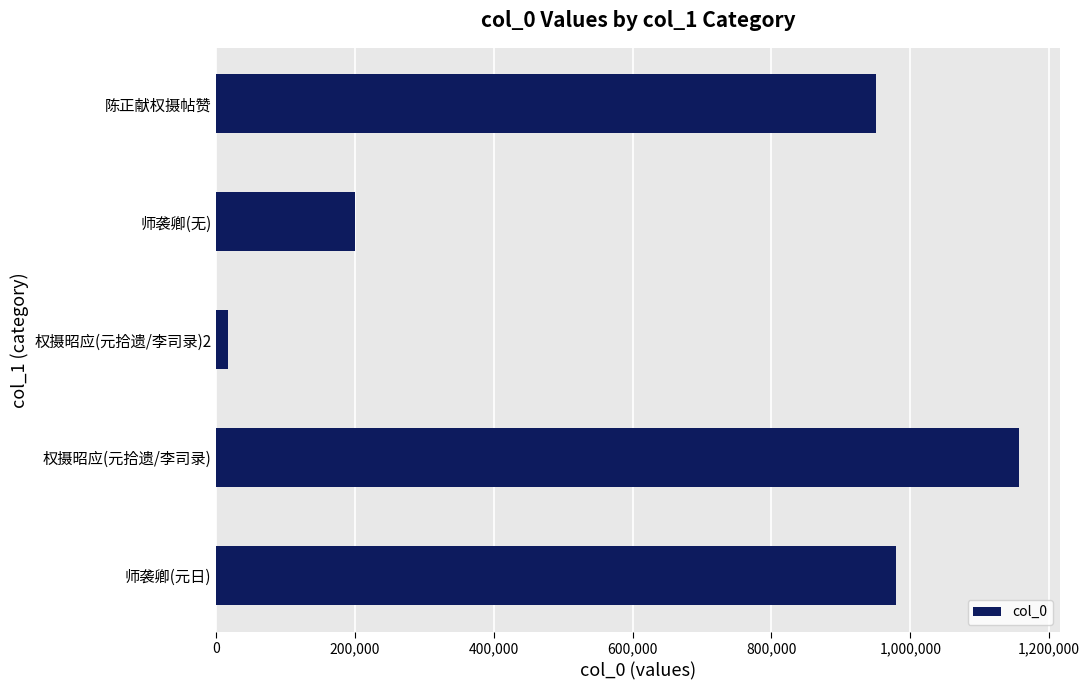

Rank the categories by value from highest to lowest.

权摄昭应(元拾遗/李司录), 师袭卿(元日), 陈正献权摄帖赞, 师袭卿(无), 权摄昭应(元拾遗/李司录)2